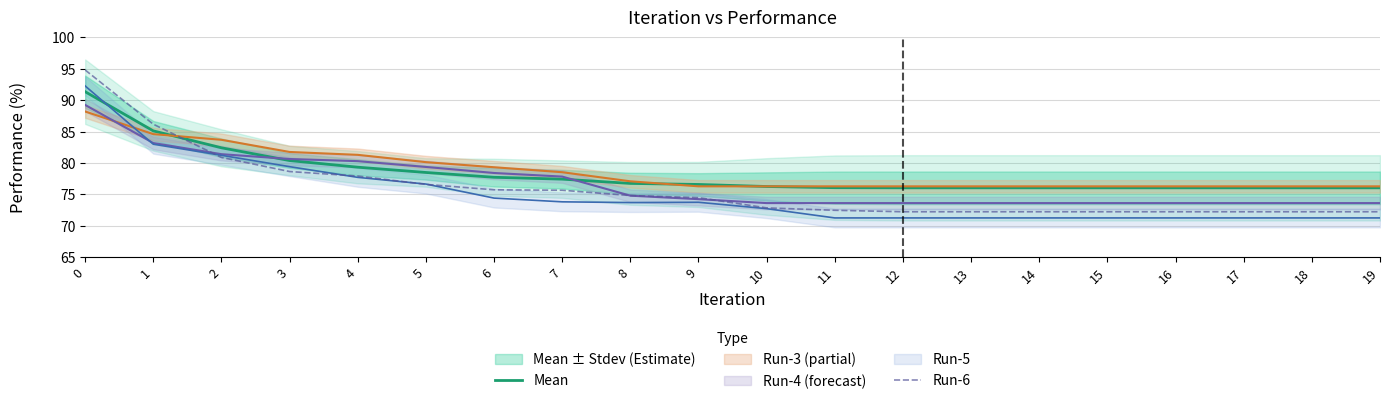

What is the minimum value for Run-6?

72.2